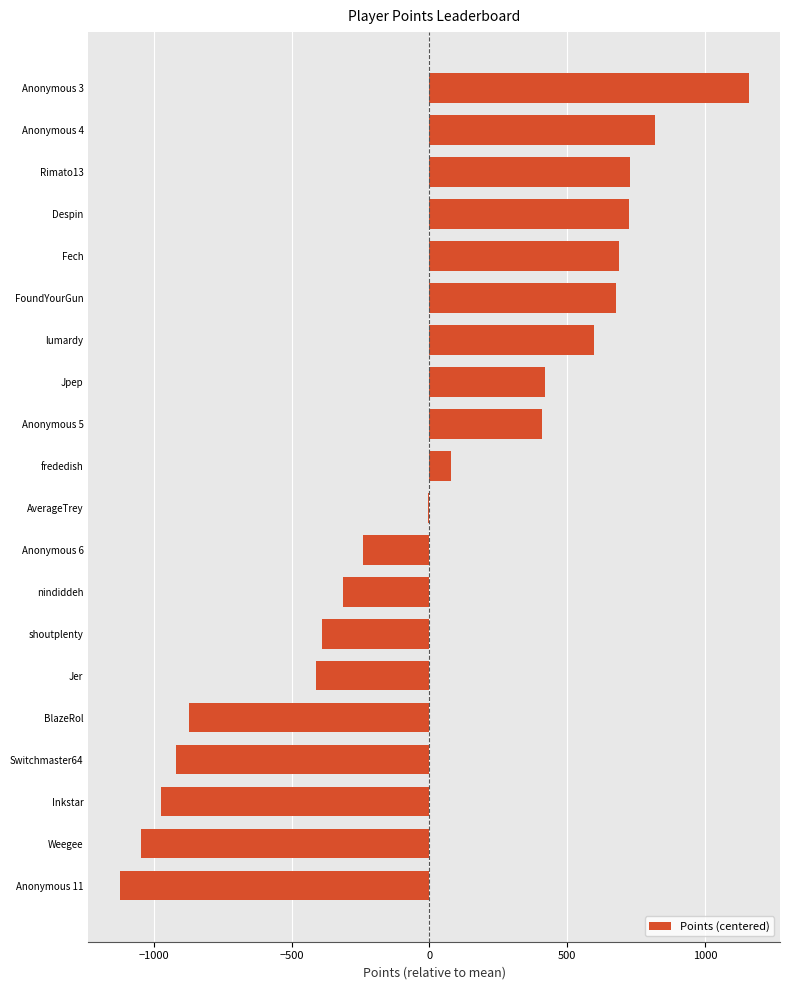

What is the change in value from frededish to Jpep?

+341.0